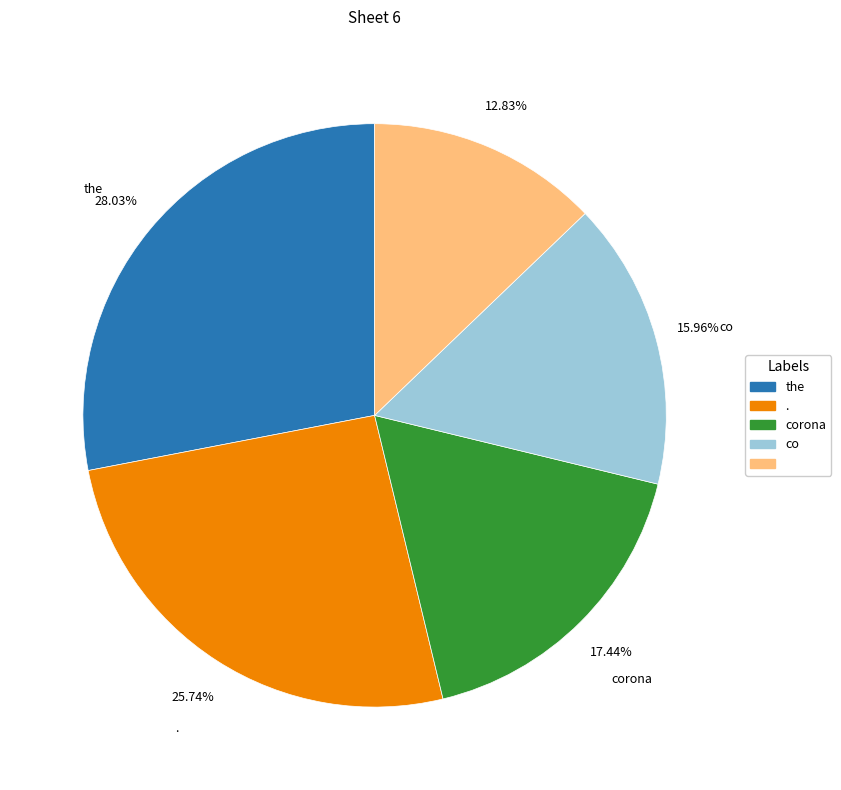

Is there any slice that represents more than half of the pie?

No